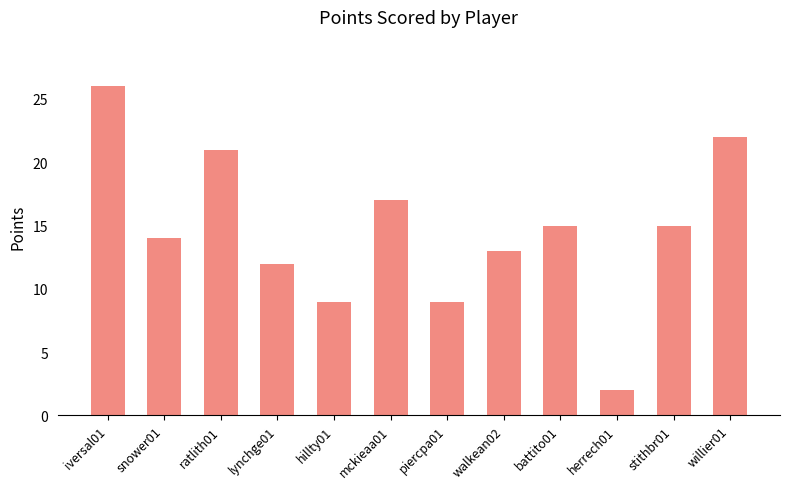

Are the bars horizontal?

No